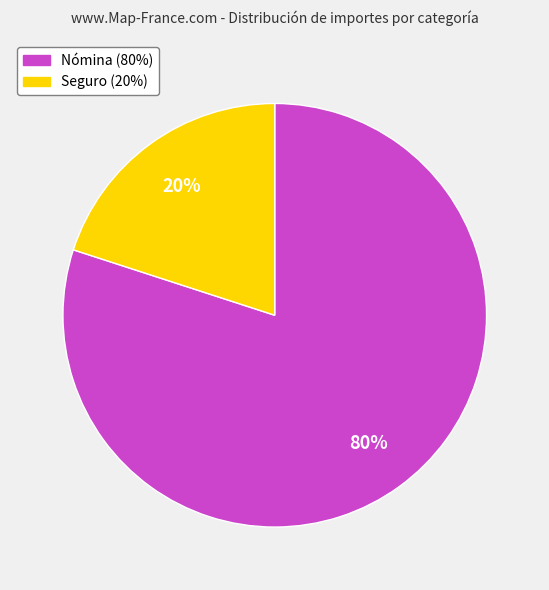

Which slice represents more than half of the pie?

Nómina